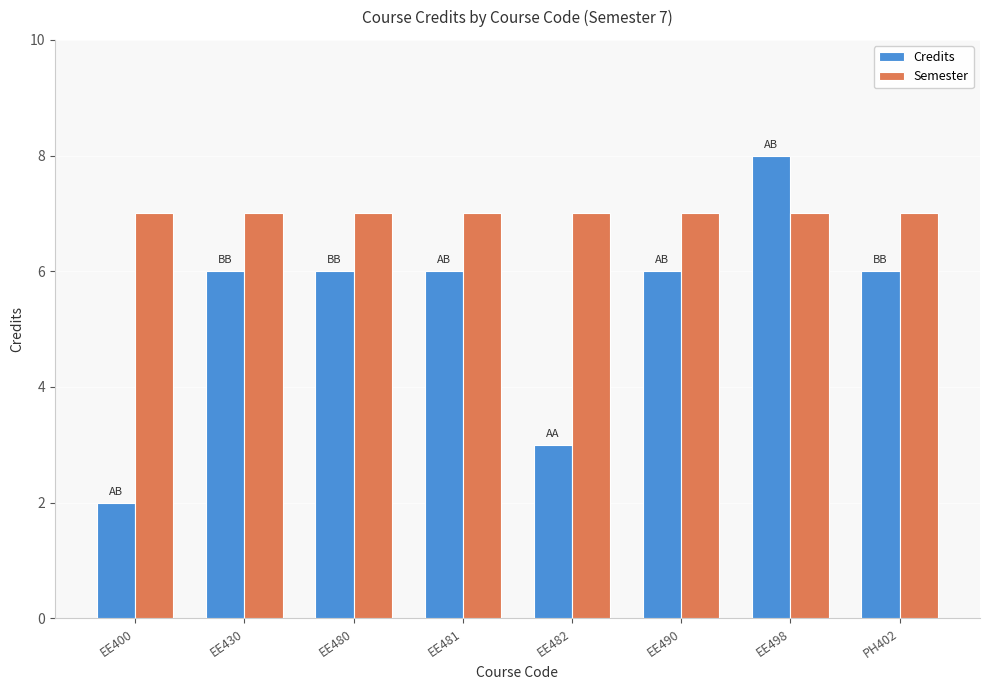

The value of Semester at PH402 is 7. True or false?

True